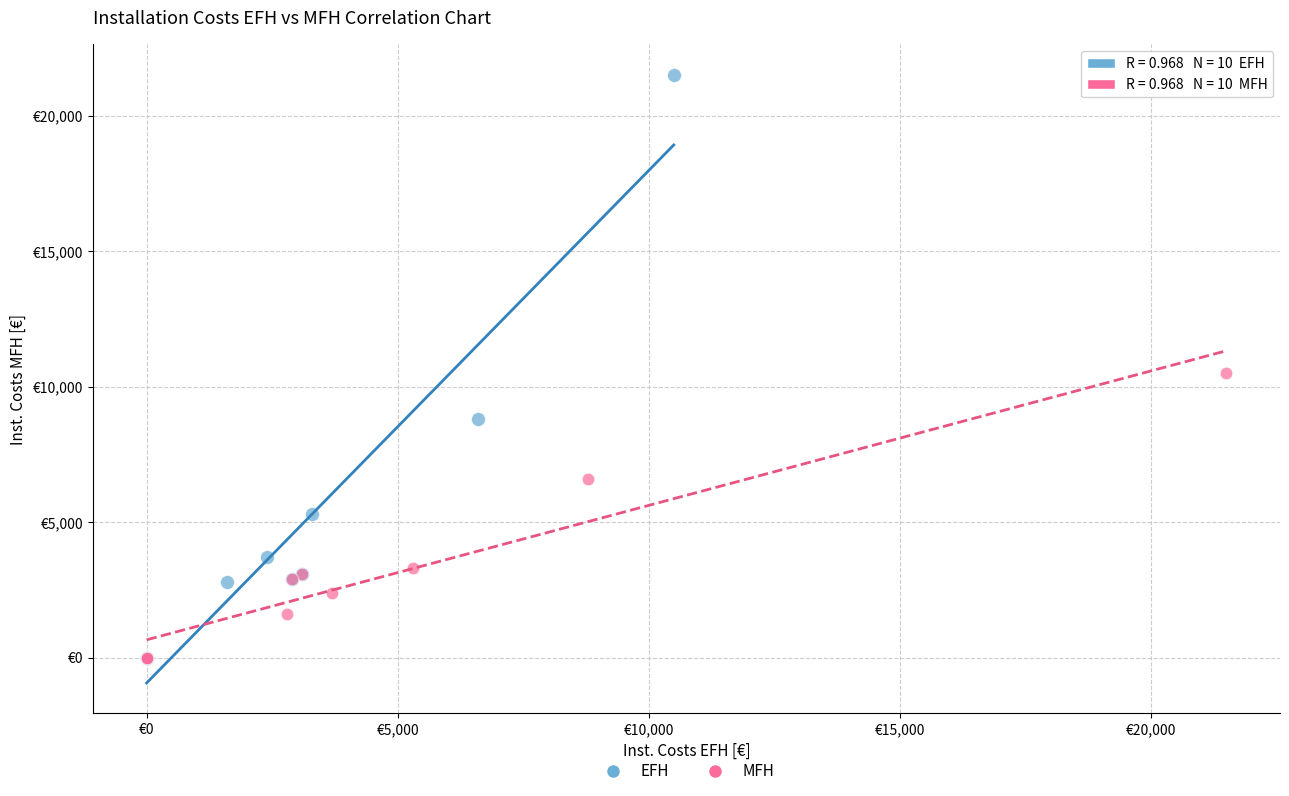

What are all the series names shown in the legend?

EFH, MFH